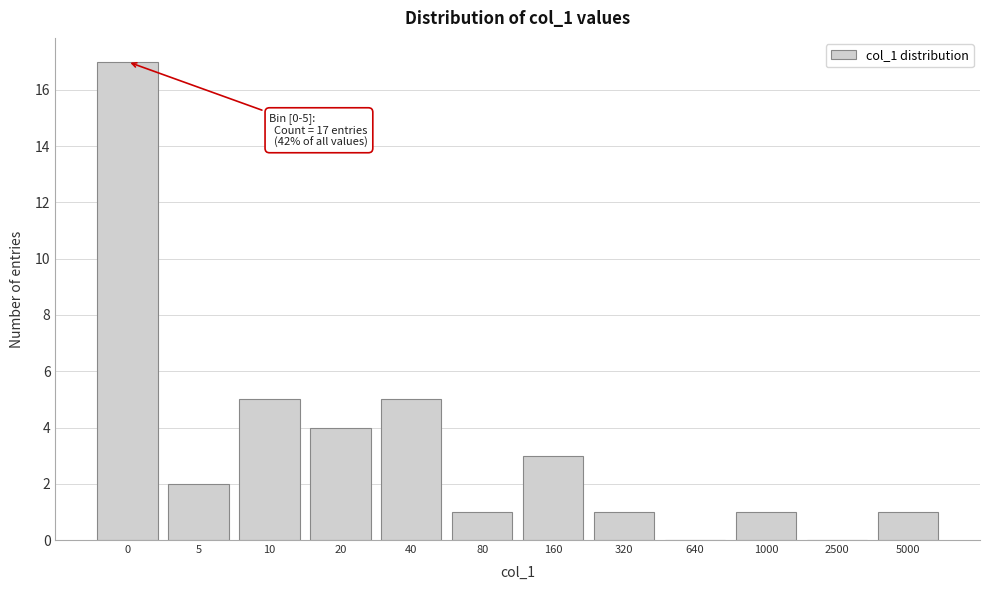

Reading right to left, extract all data points from this chart.

5000=1	2500=0	1000=1	640=0	320=1	160=3	80=1	40=5	20=4	10=5	5=2	0=17